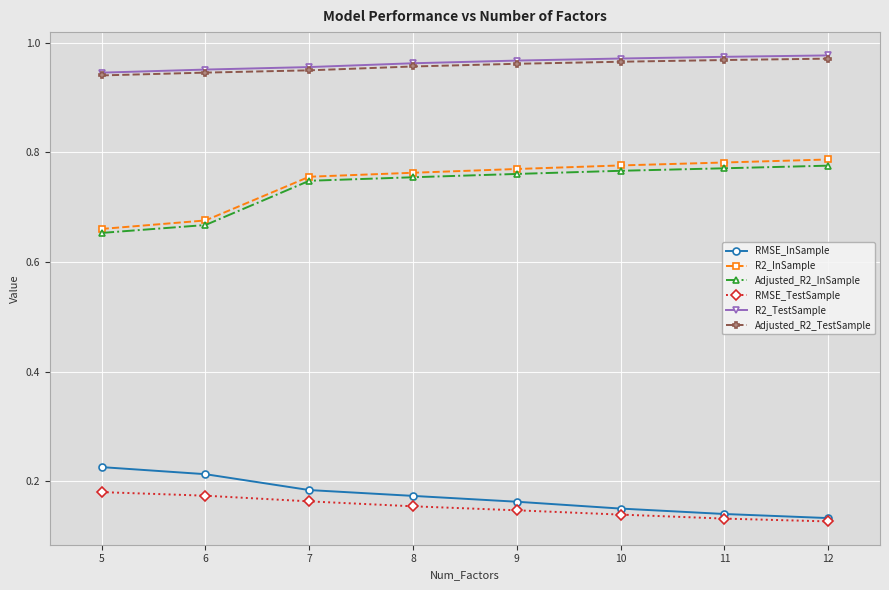

What is the sum of all R2_InSample values?

6.0